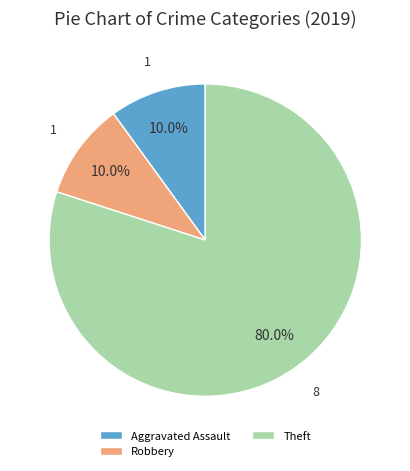

Count the number of slices in the pie.

3